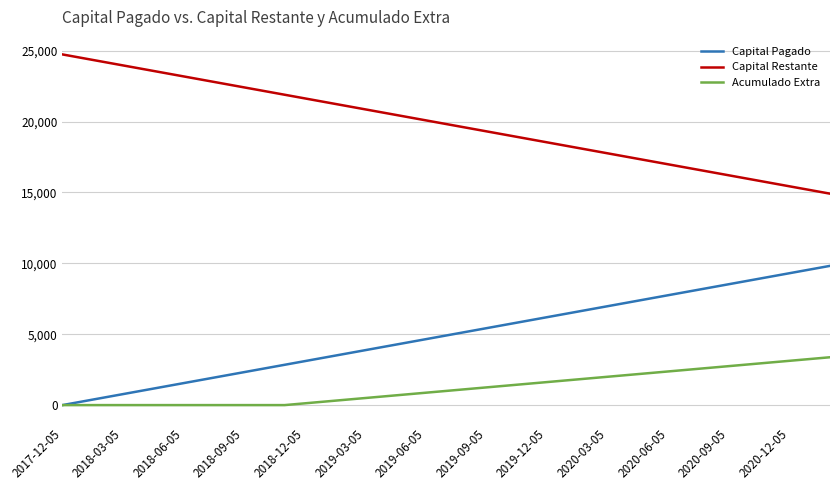

True or false: Capital Restante and Capital Pagado cross at least once.

False